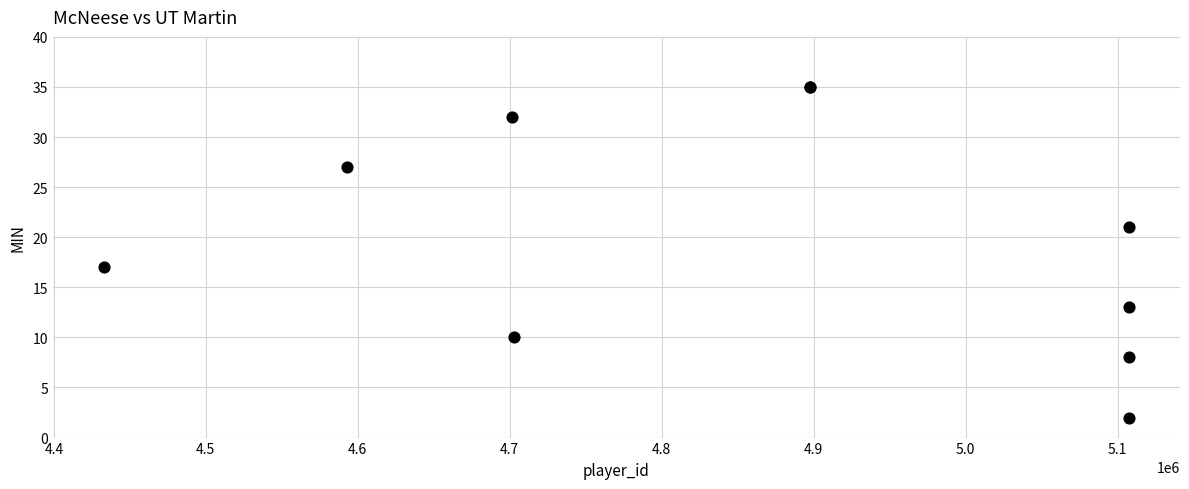

What Y value in the scatter plot is closest to 18?

17